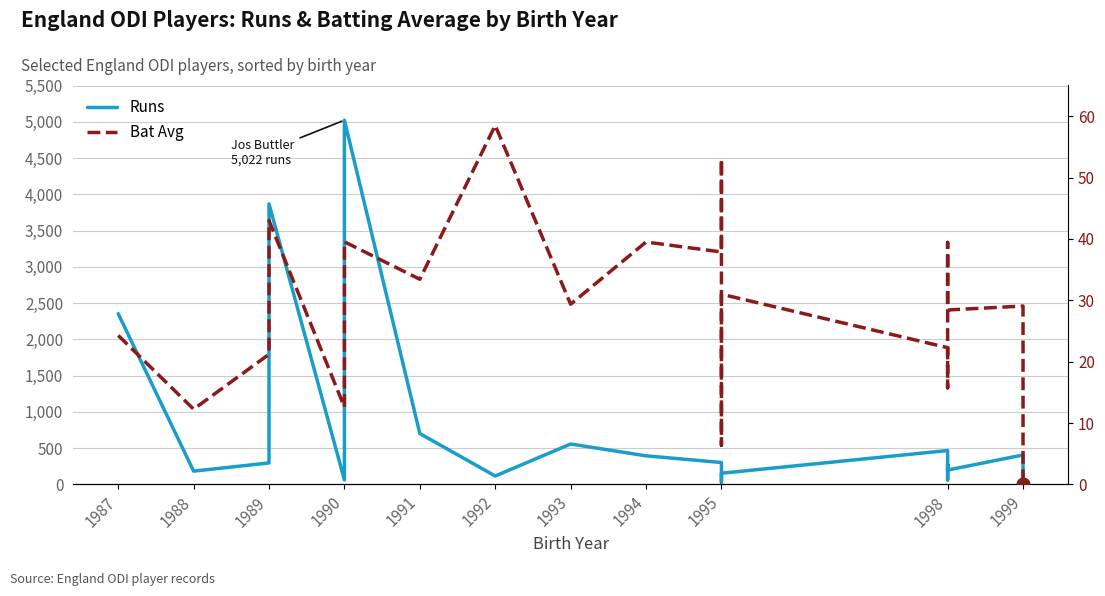

What position from the left is 13?

14